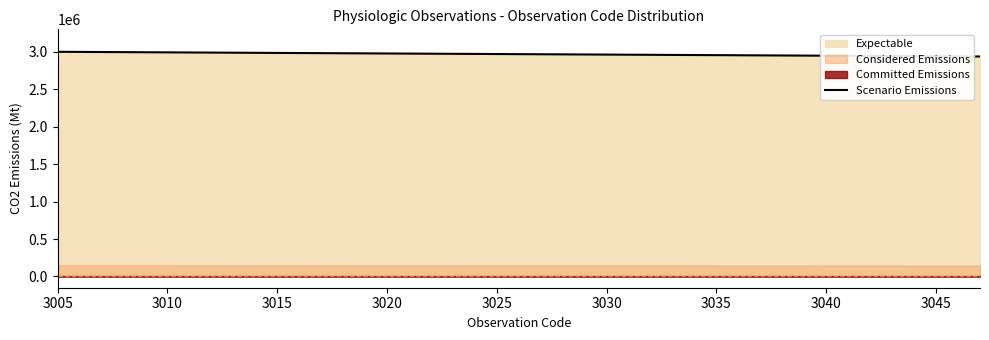

What is the highest value of the Scenario Emissions series?

3000000.0